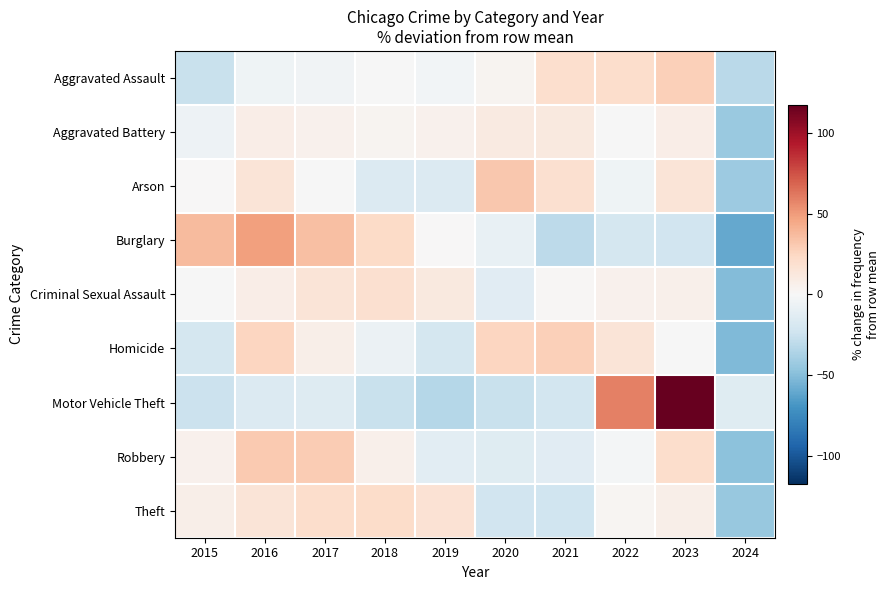

Reading right to left, transcribe all the data shown in this chart.

Aggravated Assault: 2024=-31.9	2023=27.6	2022=20.5	2021=19.8	2020=3.6	2019=-3.4	2018=-0.7	2017=-4.2	2016=-5.5	2015=-25.9
Aggravated Battery: 2024=-43.7	2023=7.7	2022=-0.2	2021=11.3	2020=10.9	2019=4.8	2018=3.1	2017=4.6	2016=7.8	2015=-6.4
Arson: 2024=-42.6	2023=14.7	2022=-5.4	2021=18.5	2020=31.7	2019=-15.8	2018=-16.4	2017=-0.5	2016=15.4	2015=0.4
Burglary: 2024=-59.7	2023=-22.2	2022=-21.1	2021=-30.8	2020=-9.0	2019=0.2	2018=22.1	2017=35.1	2016=48.5	2015=37.0
Criminal Sexual Assault: 2024=-50.6	2023=6.2	2022=4.7	2021=1.2	2020=-13.4	2019=11.3	2018=18.5	2017=15.2	2016=7.8	2015=-0.8
Homicide: 2024=-51.6	2023=-0.6	2022=15.2	2021=27.9	2020=25.2	2019=-20.6	2018=-6.4	2017=6.9	2016=25.1	2015=-21.1
Motor Vehicle Theft: 2024=-14.2	2023=117.4	2022=59.6	2021=-21.2	2020=-26.0	2019=-33.3	2018=-25.8	2017=-15.4	2016=-16.1	2015=-25.1
Robbery: 2024=-48.4	2023=20.6	2022=-2.2	2021=-13.6	2020=-14.3	2019=-12.8	2018=5.6	2017=29.6	2016=30.5	2015=5.1
Theft: 2024=-44.2	2023=7.2	2022=2.5	2021=-23.8	2020=-22.8	2019=16.7	2018=21.9	2017=20.2	2016=15.1	2015=7.1